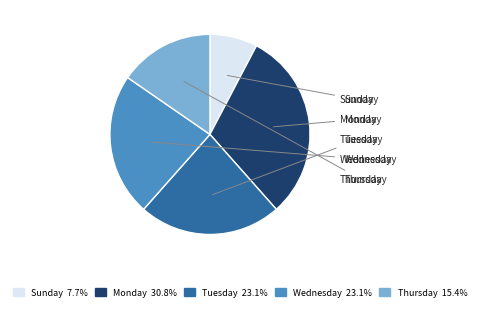

Does any single category account for the majority?

No